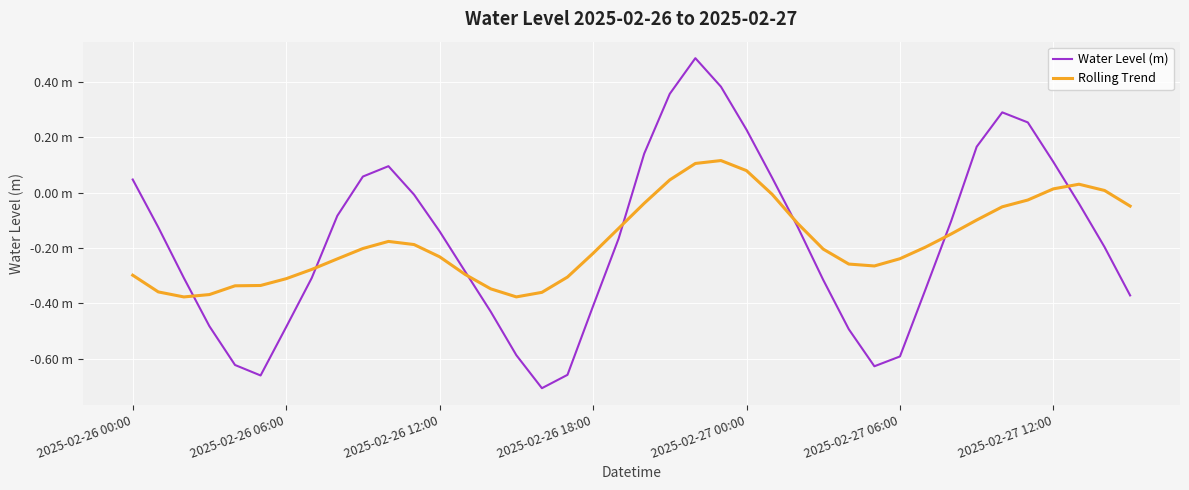

True or false: Rolling Trend has more than 1 interior local peaks.

True